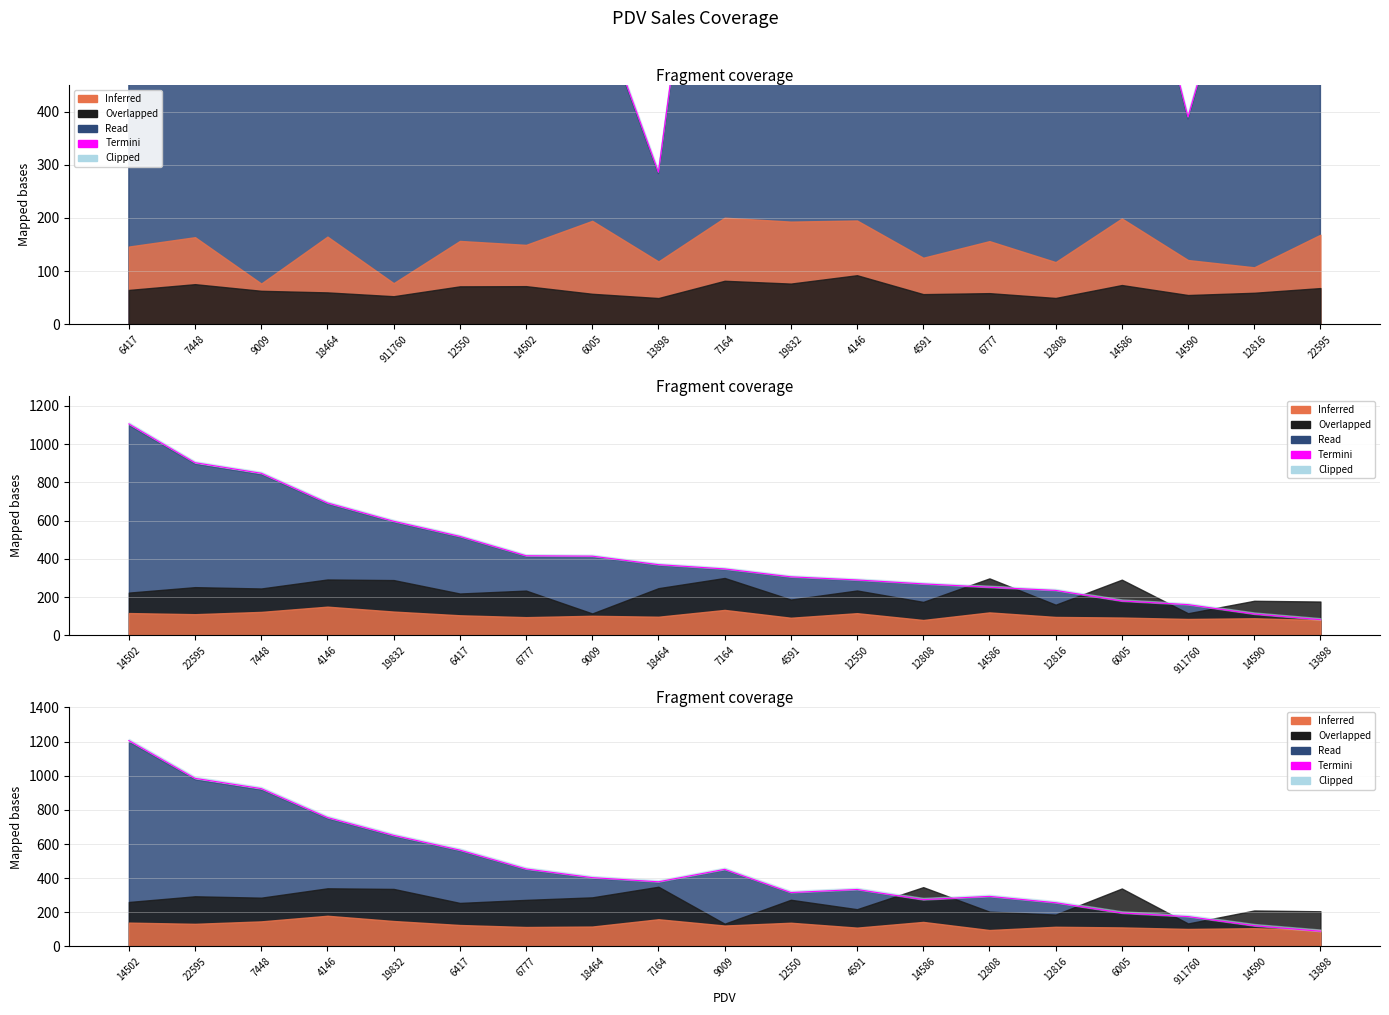

What is the value of the 14th point from the left?

293.5